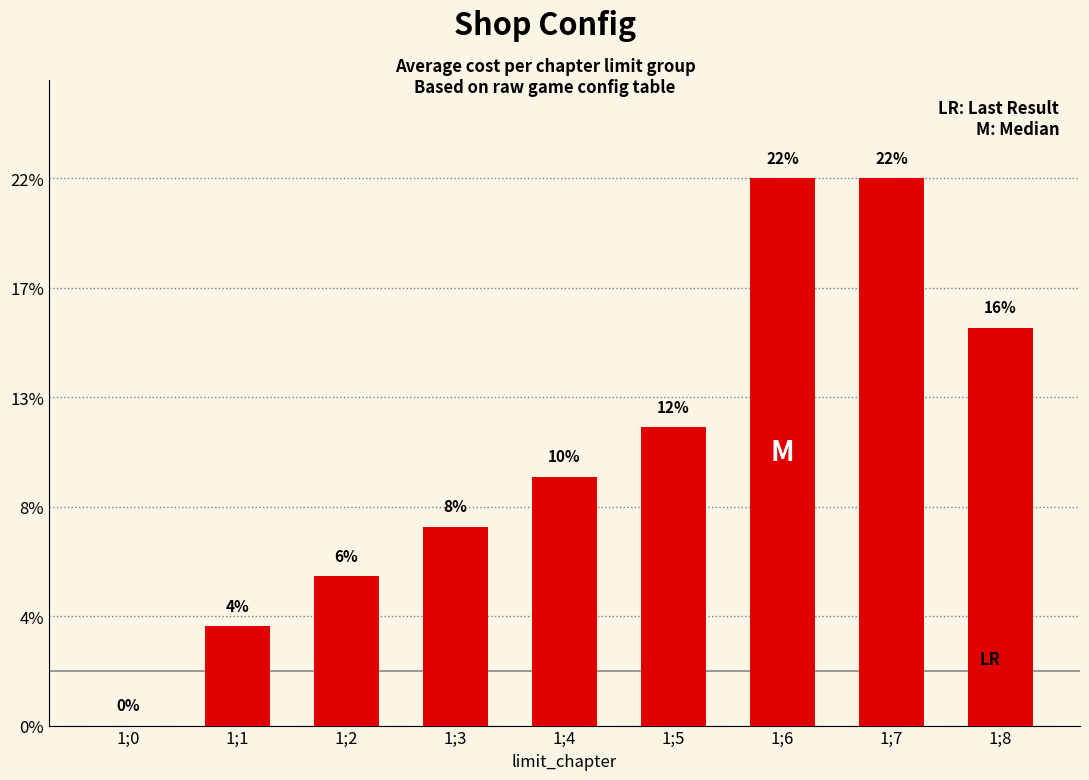

Are the bars horizontal?

No